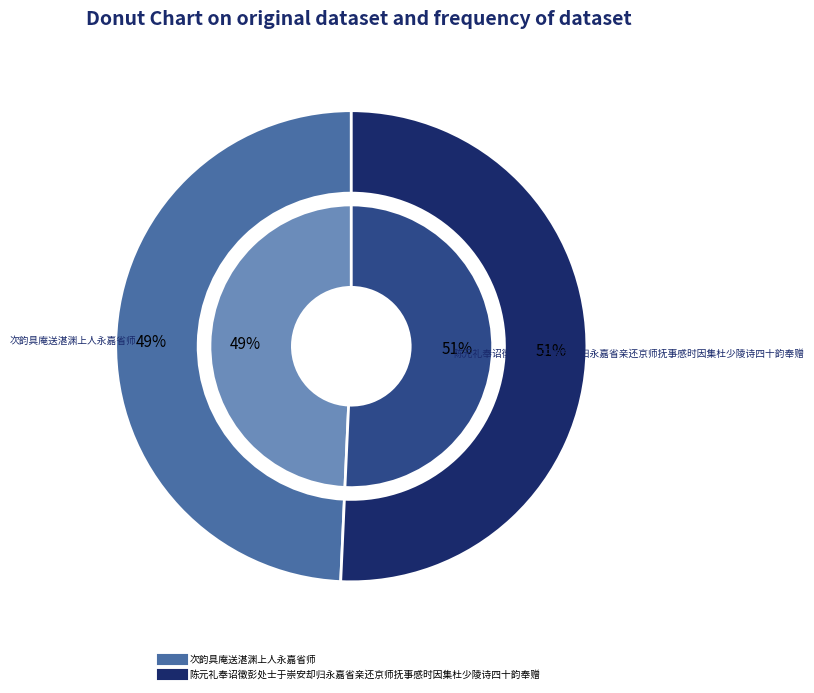

To the nearest percent, what percentage of the pie is 次韵具庵送湛渊上人永嘉省师?

49%